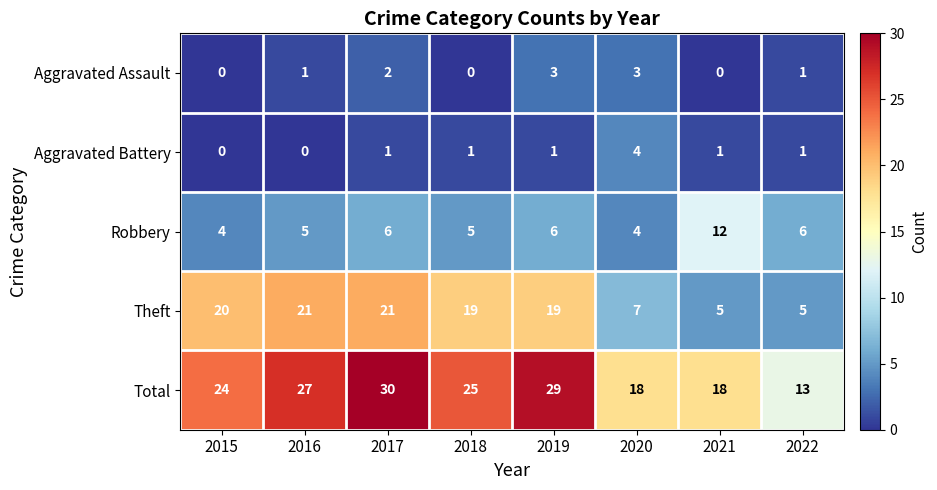

At how many categories does at least one series exceed 14?

7